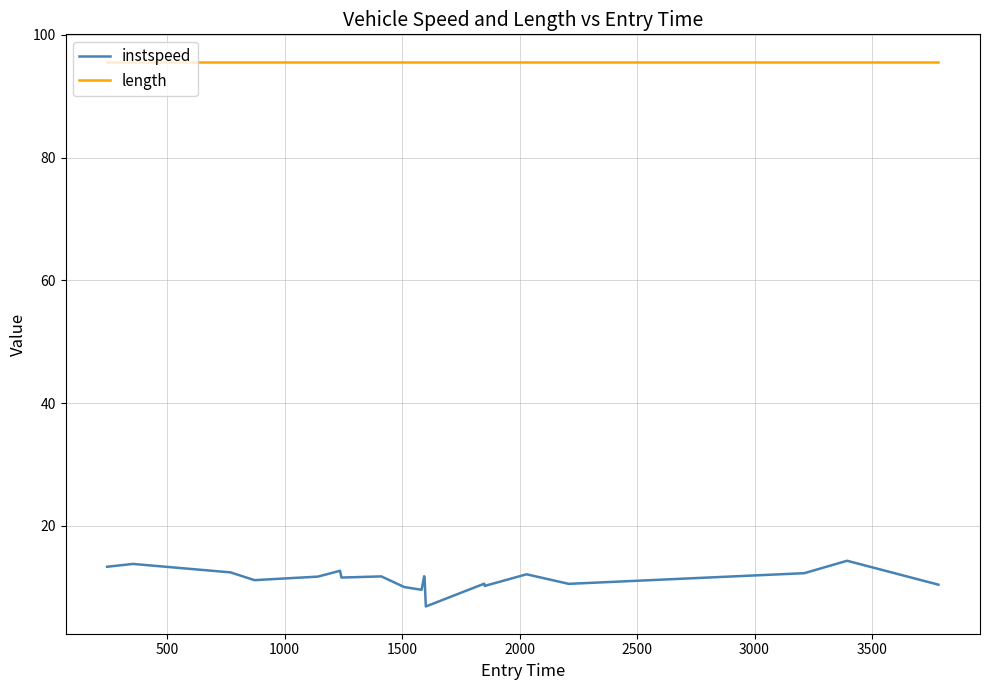

Which series has the largest range (max minus min)?

instspeed